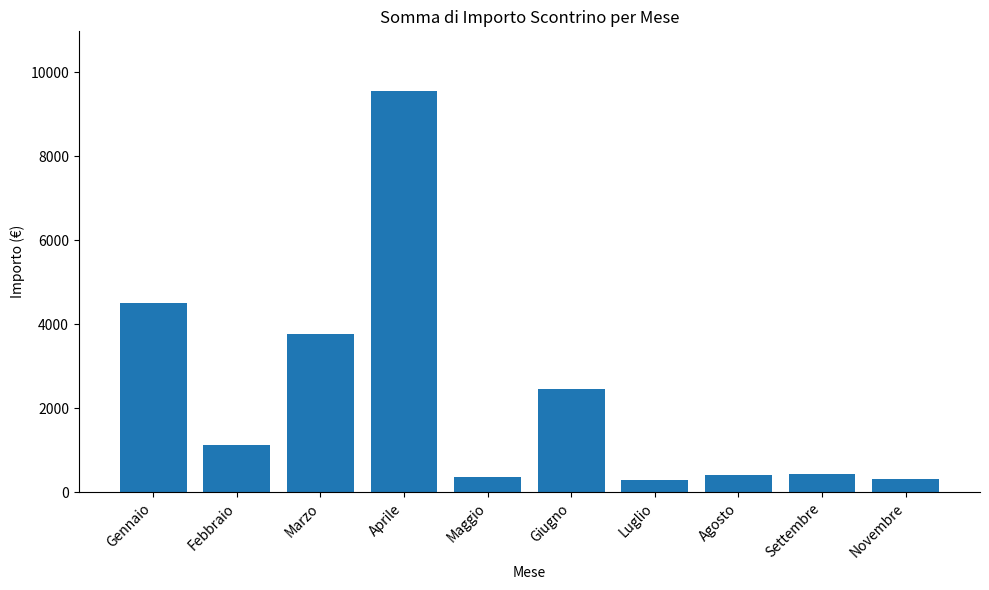

Count the number of categories in the chart.

10